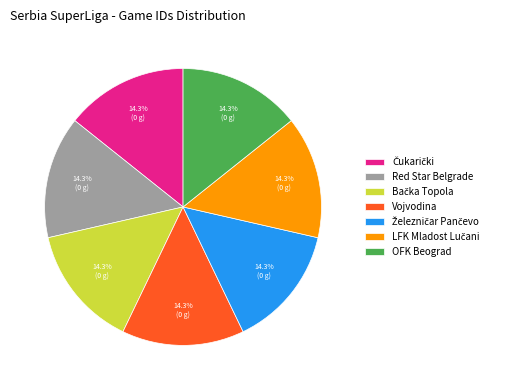

Is there any slice that represents more than half of the pie?

No